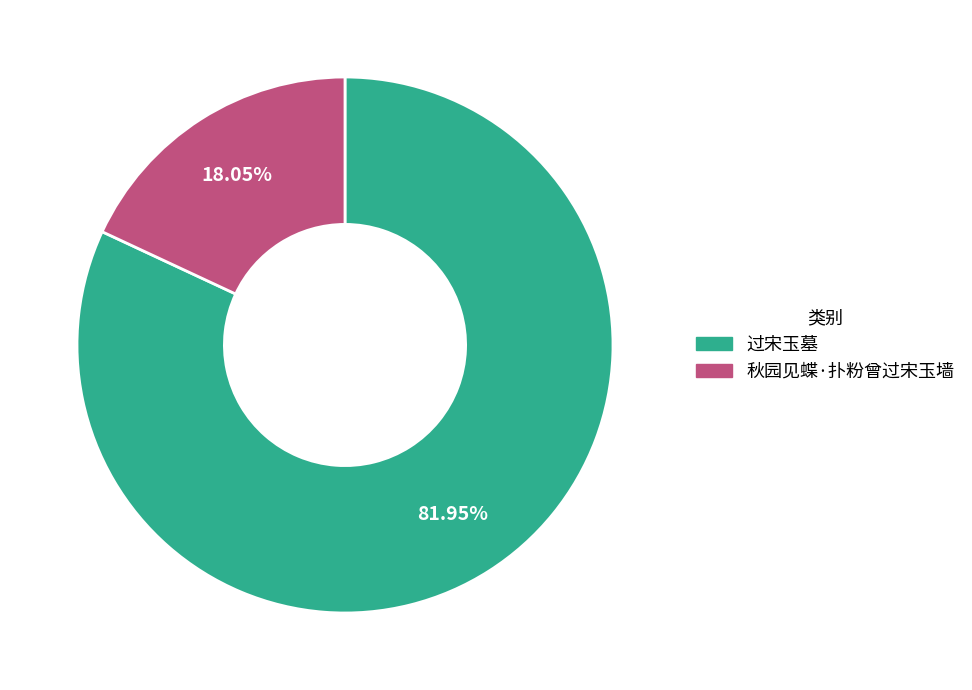

Which slice is the smallest?

秋园见蝶·扑粉曾过宋玉墙